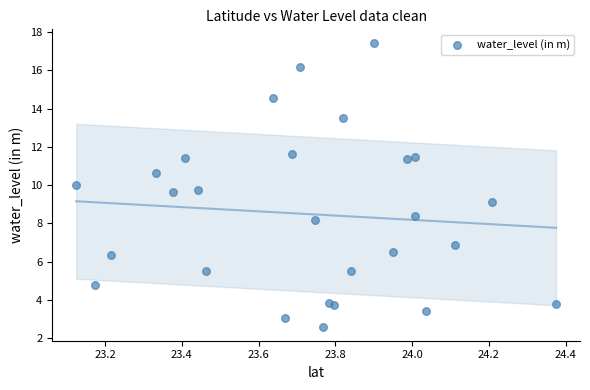

What is the range of Y values (max minus min)?

14.8